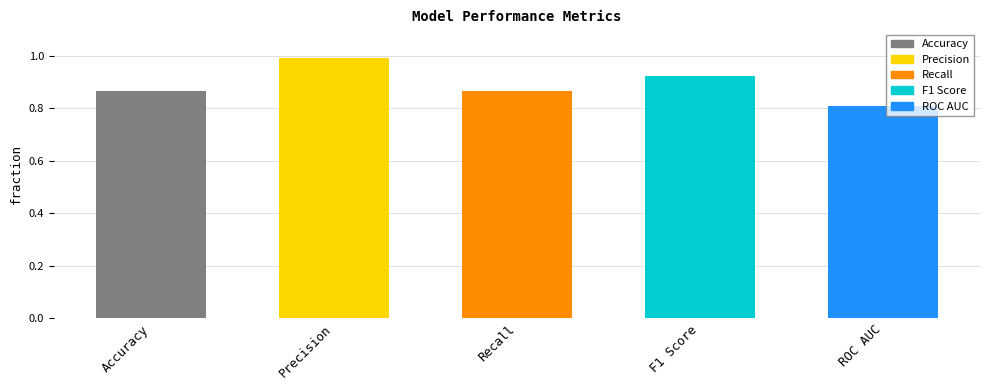

At which category does the chart reach its minimum across all series?

ROC AUC